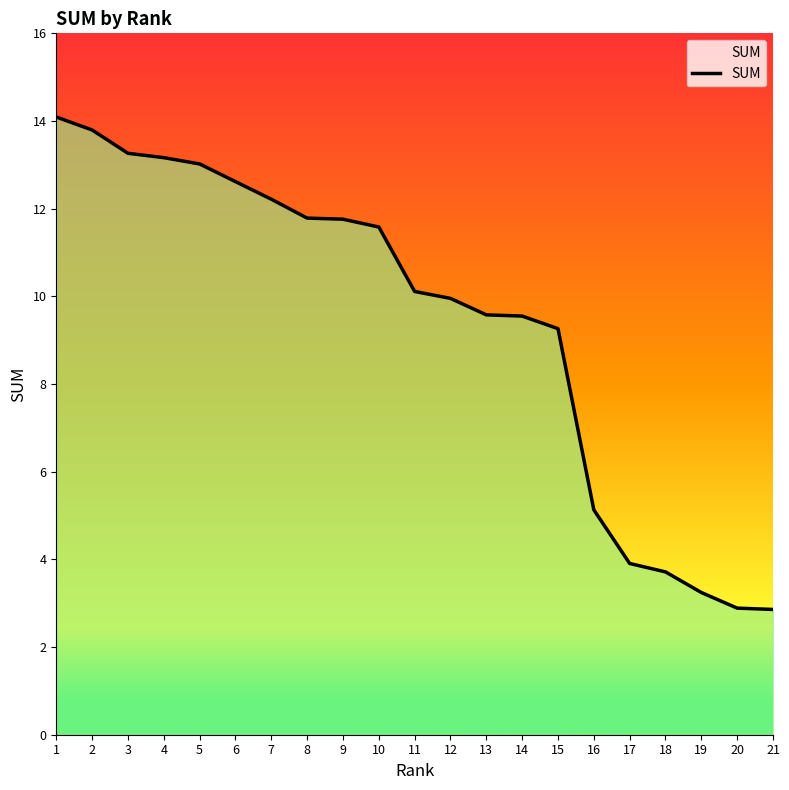

What is the sum of all values?

197.5